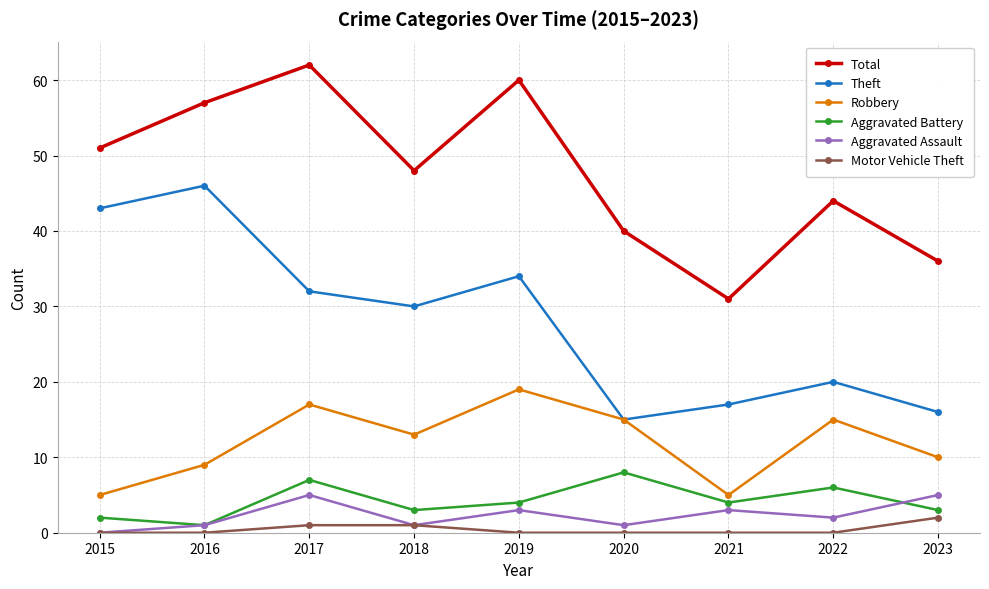

Is the value of Aggravated Battery at 2021 greater than the value of Robbery at 2018?

No